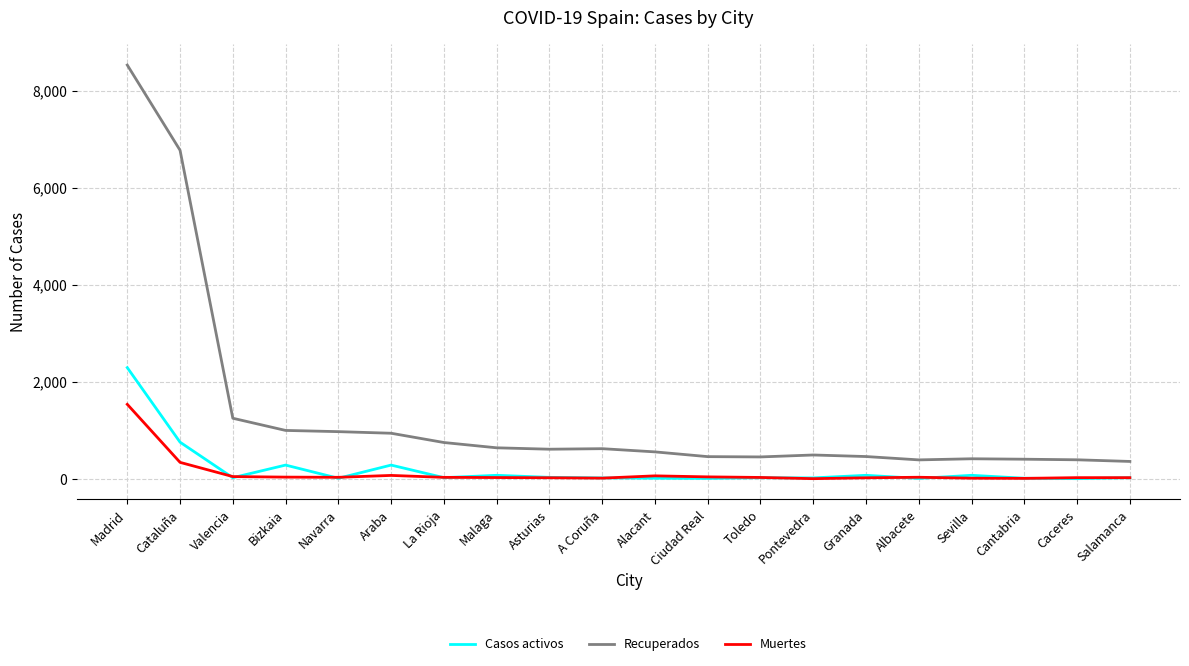

True or false: Recuperados has a value of 404 at Cantabria.

True